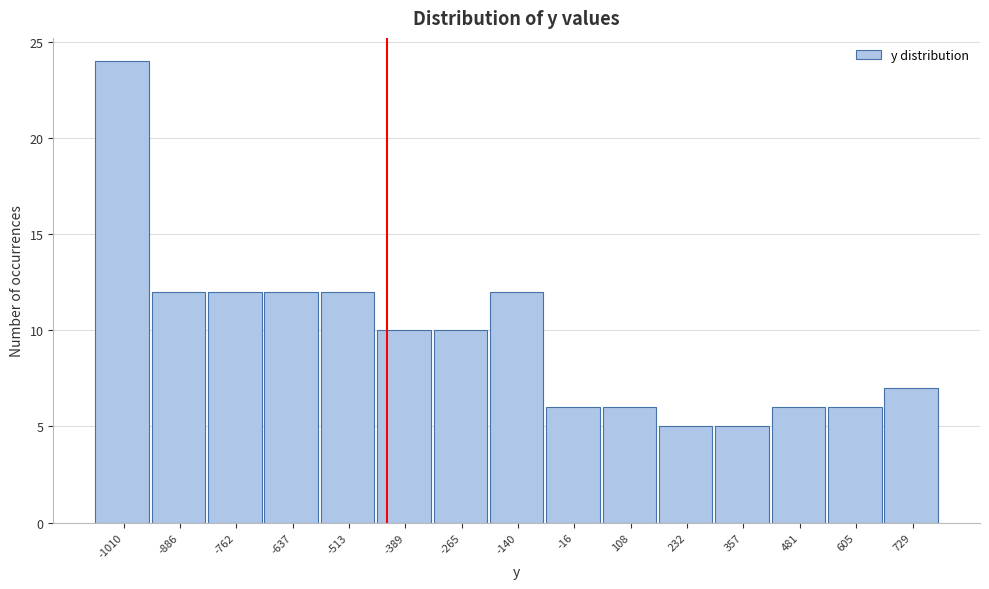

Reading left to right, what are all the values shown in this chart?

24	12	12	12	12	10	10	12	6	6	5	5	6	6	7